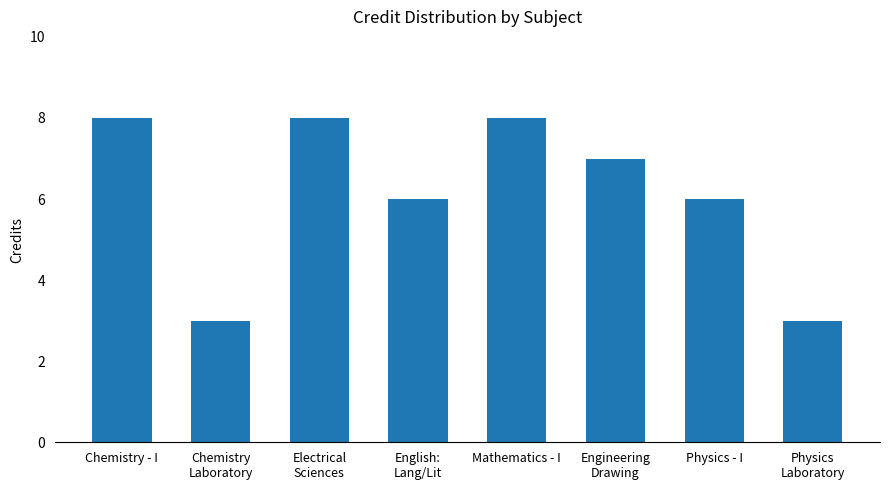

Is it true that the value at Mathematics - I is 13?

False